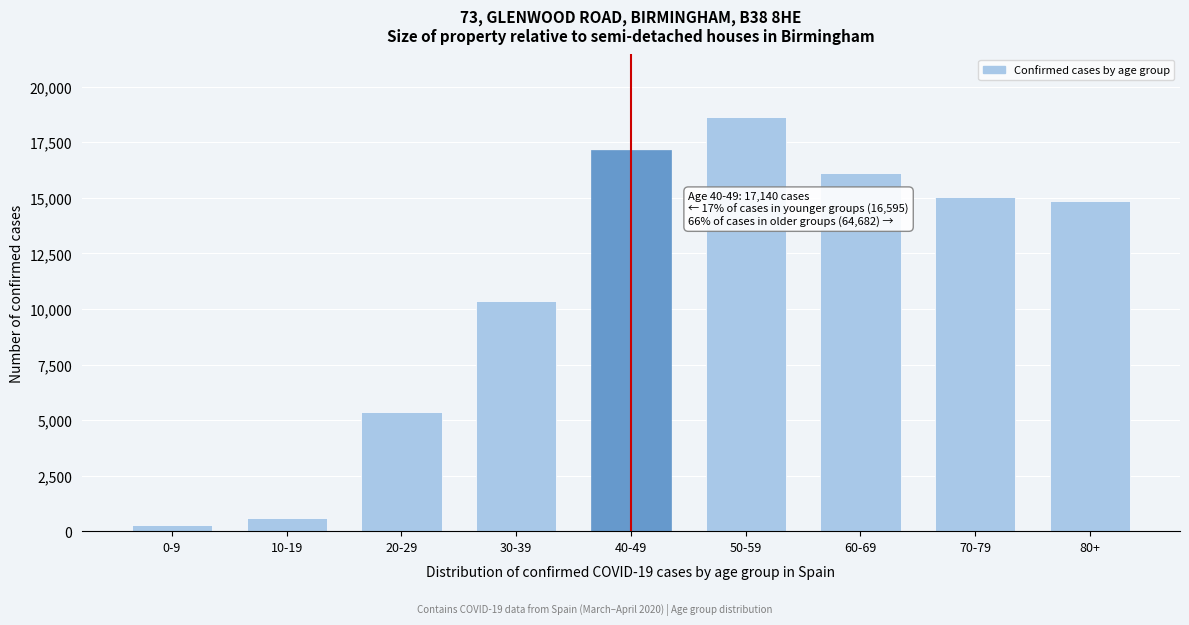

Reading right to left, what are all the values shown in this chart?

14871	15021	16137	18653	17140	10341	5381	588	285